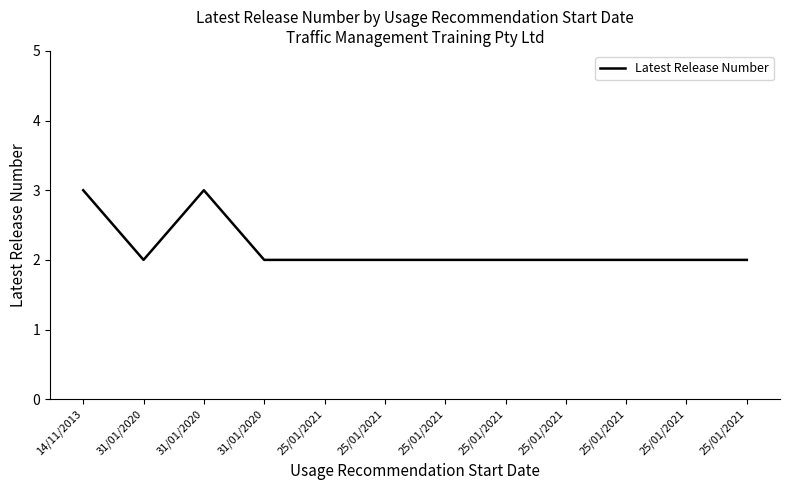

List the labels in order of value, largest first.

14/11/2013, 31/01/2020, 31/01/2020, 31/01/2020, 25/01/2021, 25/01/2021, 25/01/2021, 25/01/2021, 25/01/2021, 25/01/2021, 25/01/2021, 25/01/2021